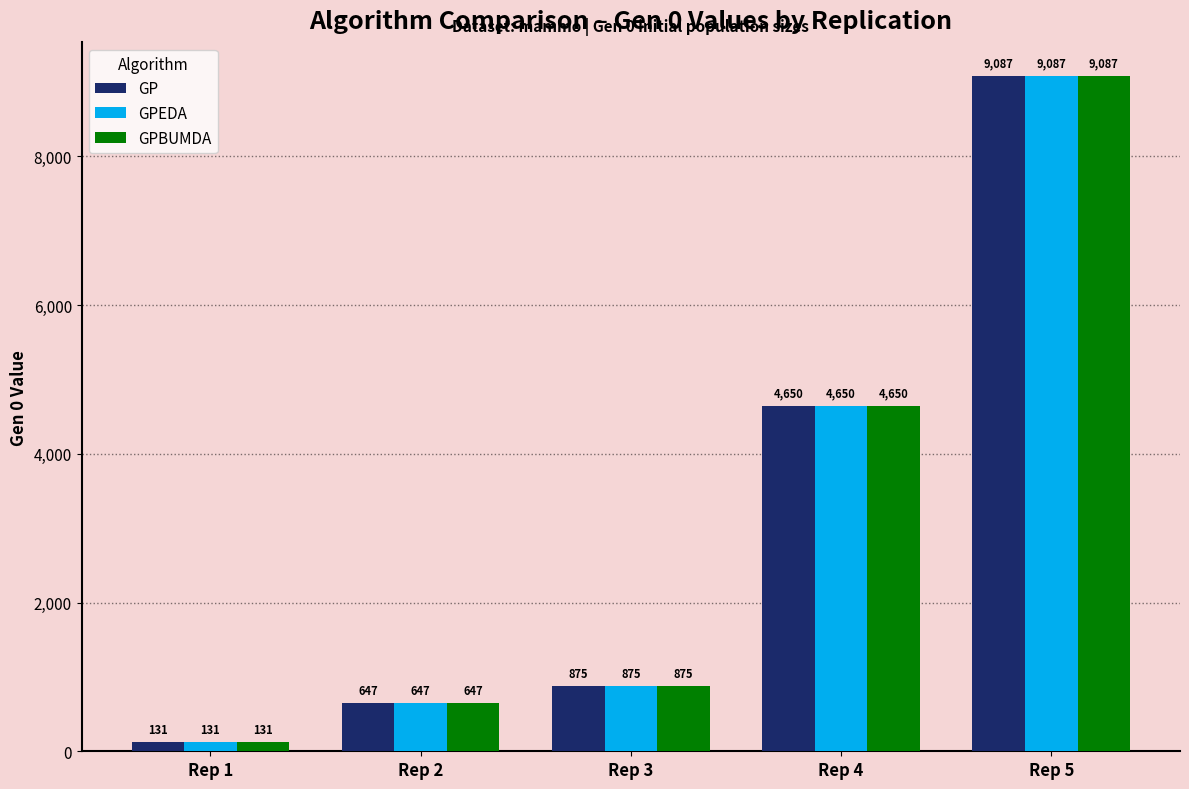

What is the sum of the GPEDA values at Rep 2 and Rep 1?

778